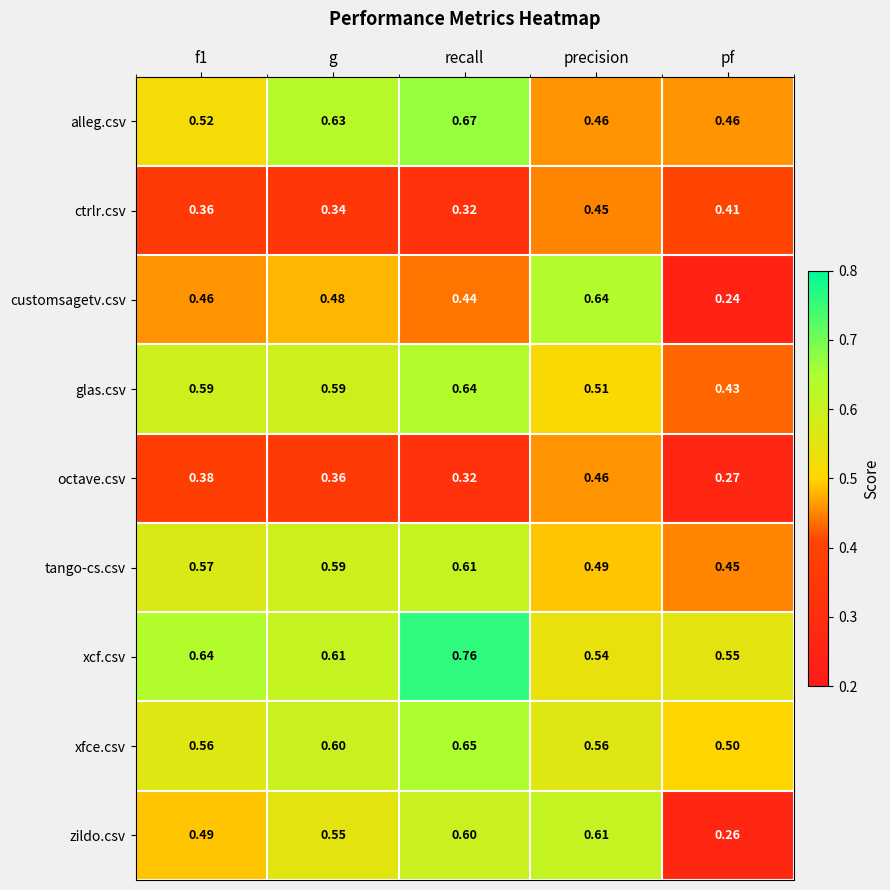

Which series has the largest total across all categories?

xcf.csv